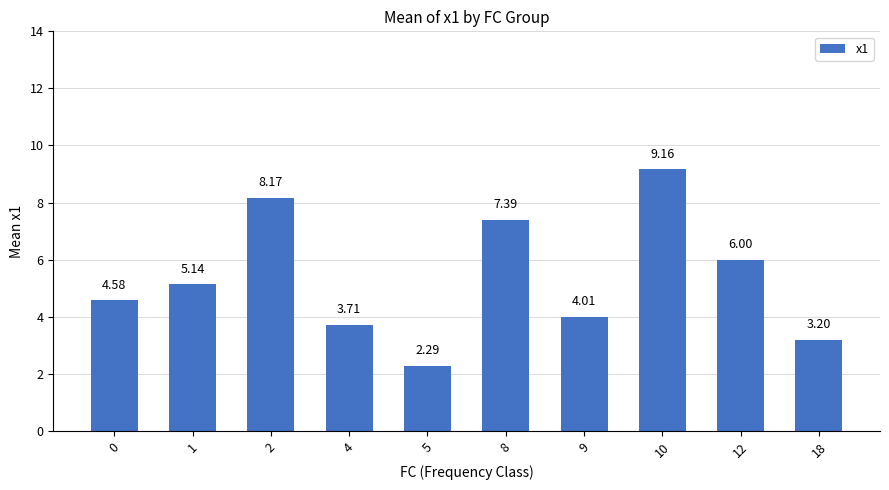

What is the approximate value at 8?

7.4